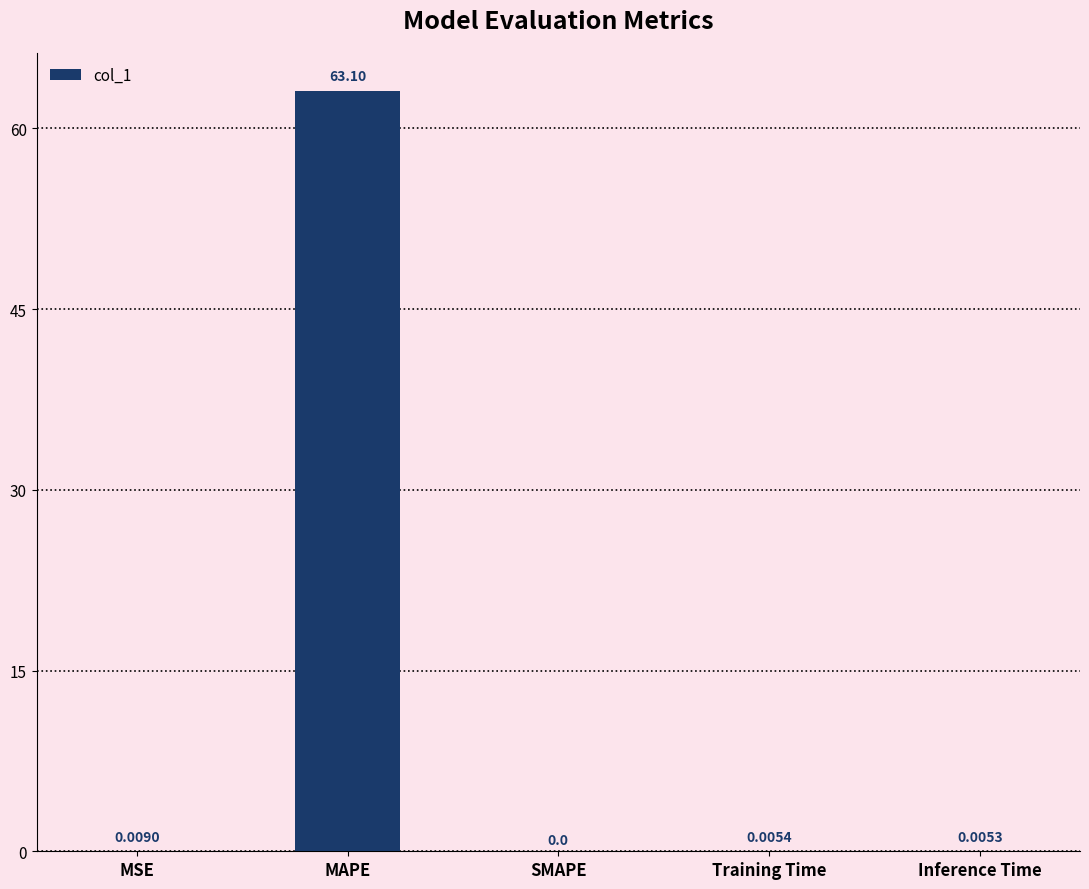

Between Inference Time and SMAPE, which is larger?

Inference Time